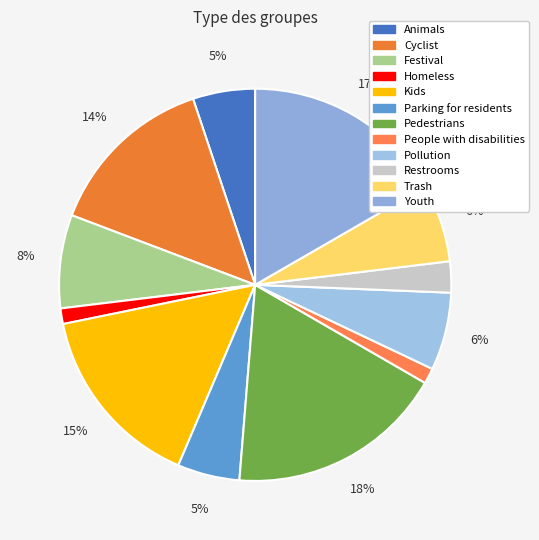

Does any single category account for the majority?

No